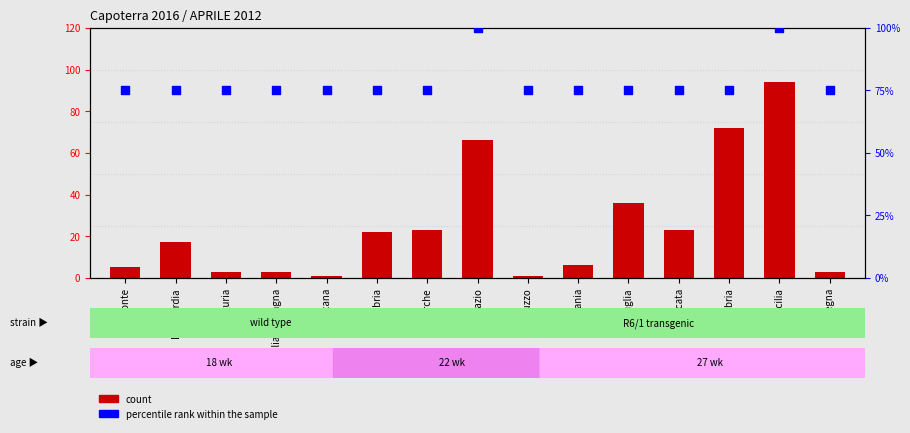

Which series contains the highest Y value?

percentile rank within the sample